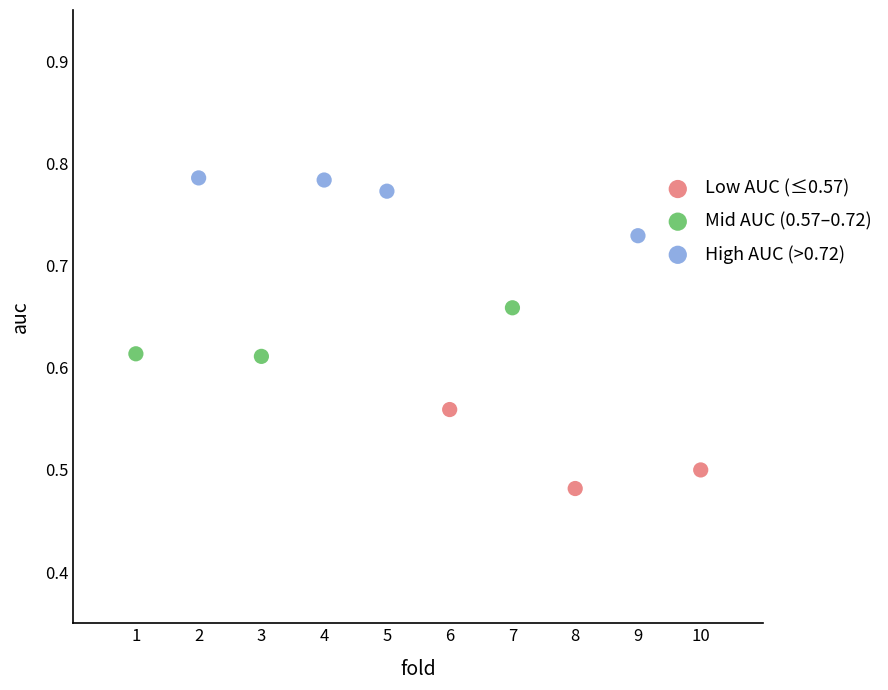

Which series contains the lowest Y value?

Low AUC (≤0.57)